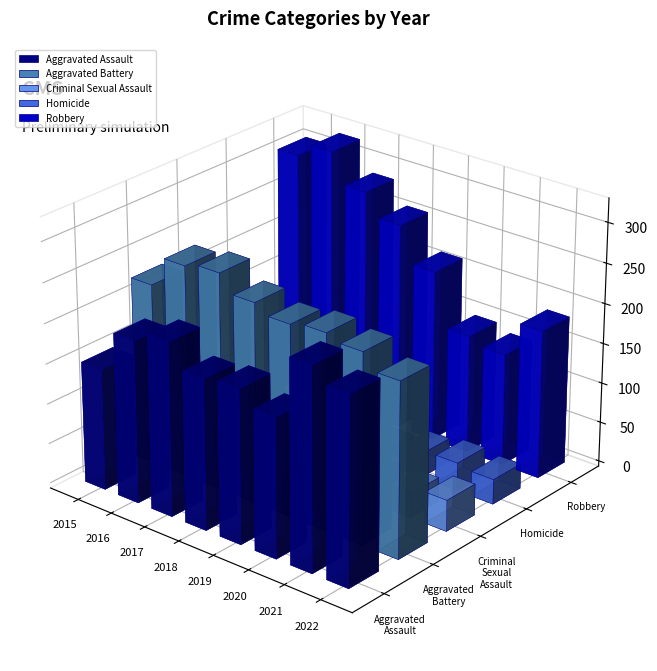

What is the highest value of the Aggravated Assault series?

251